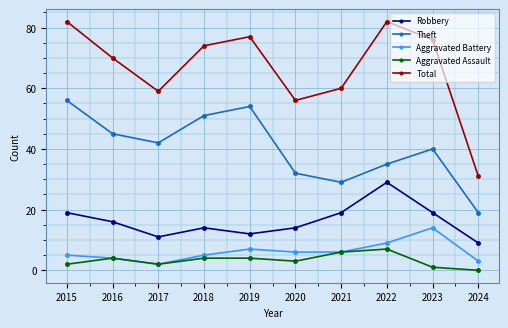

What is the difference between the Aggravated Assault values at 2017 and 2020?

1